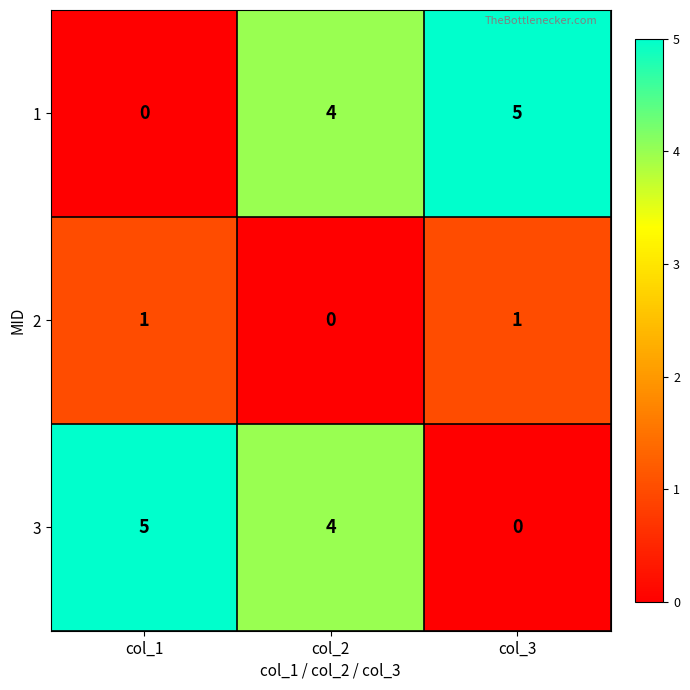

How many data points in 1 are less than 4?

1